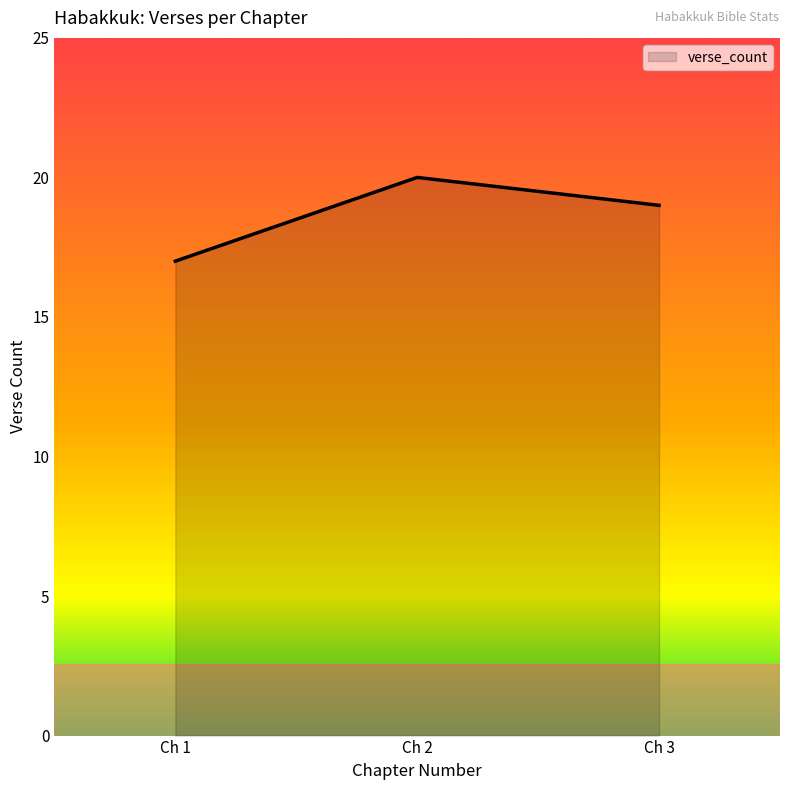

Reading left to right, what are all the values shown in this chart?

Ch 1=17	Ch 2=20	Ch 3=19